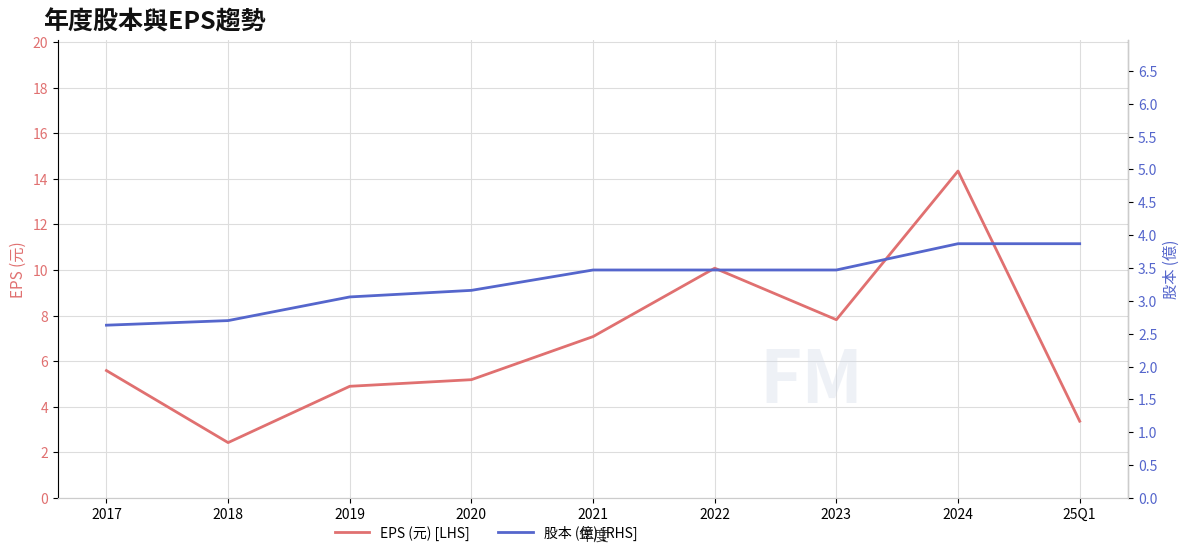

At which category is the sum across all series the highest?

2024